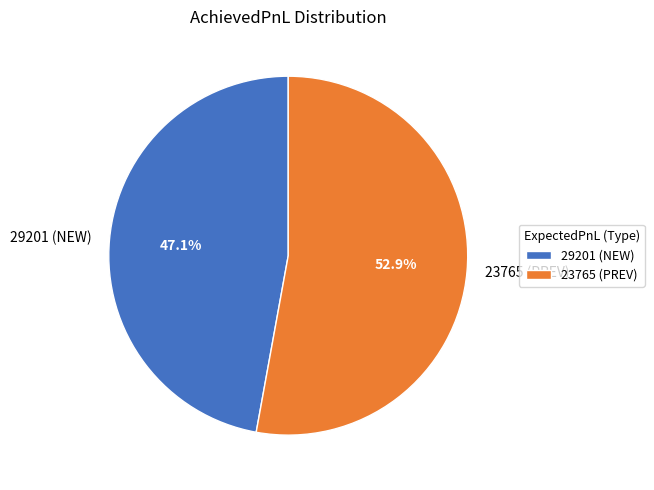

To the nearest percent, what is the combined percentage of 23765 (PREV) and 29201 (NEW)?

100%